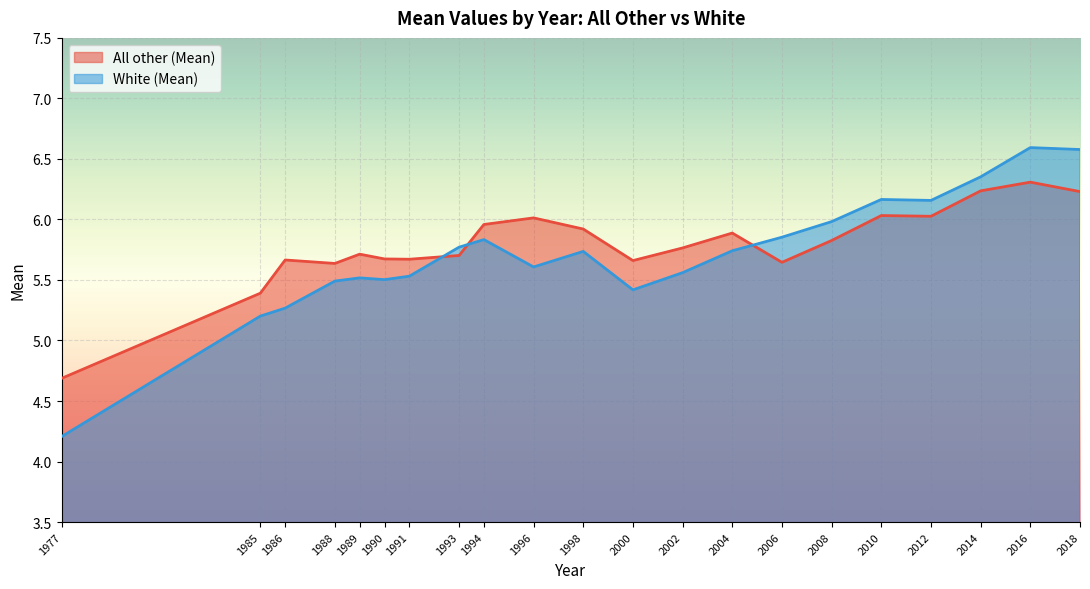

Which series has the largest total across all categories?

All other (Mean)